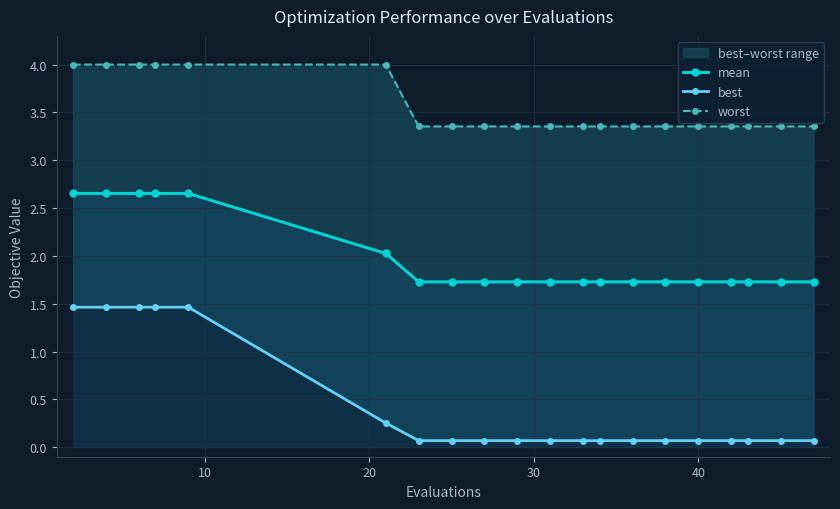

What is the minimum value for mean?

1.7